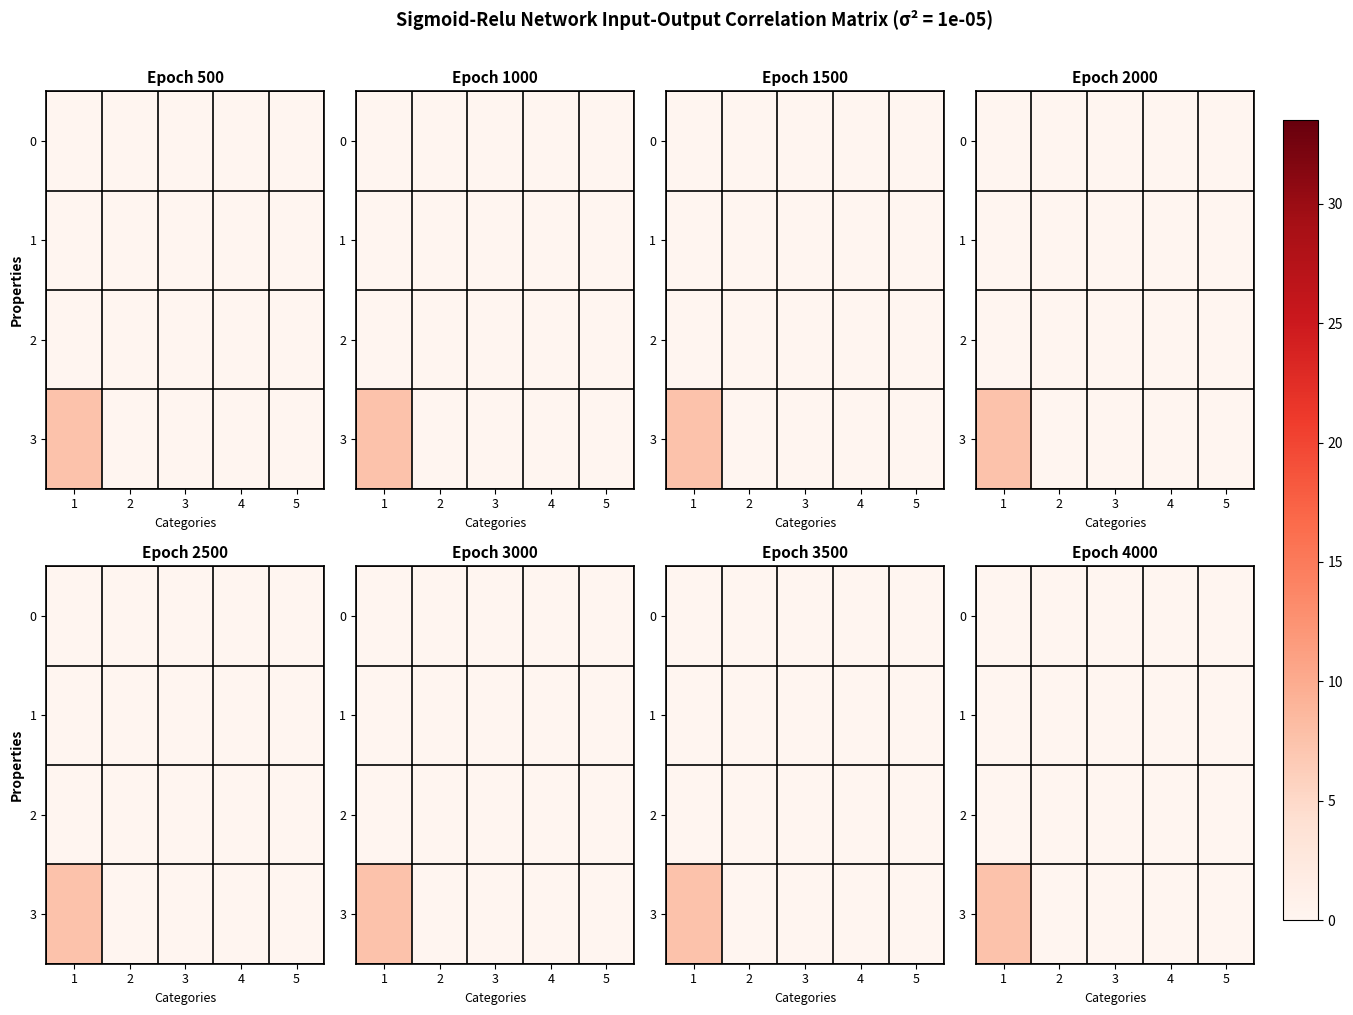

At which category is the sum across all series the highest?

1